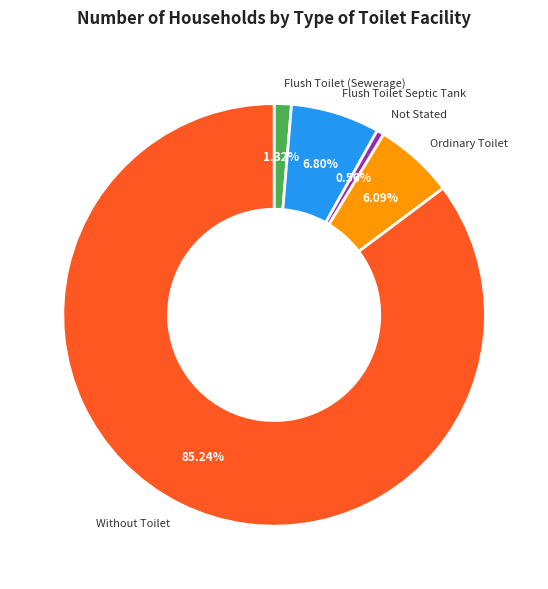

Is there any slice that represents more than half of the pie?

Yes